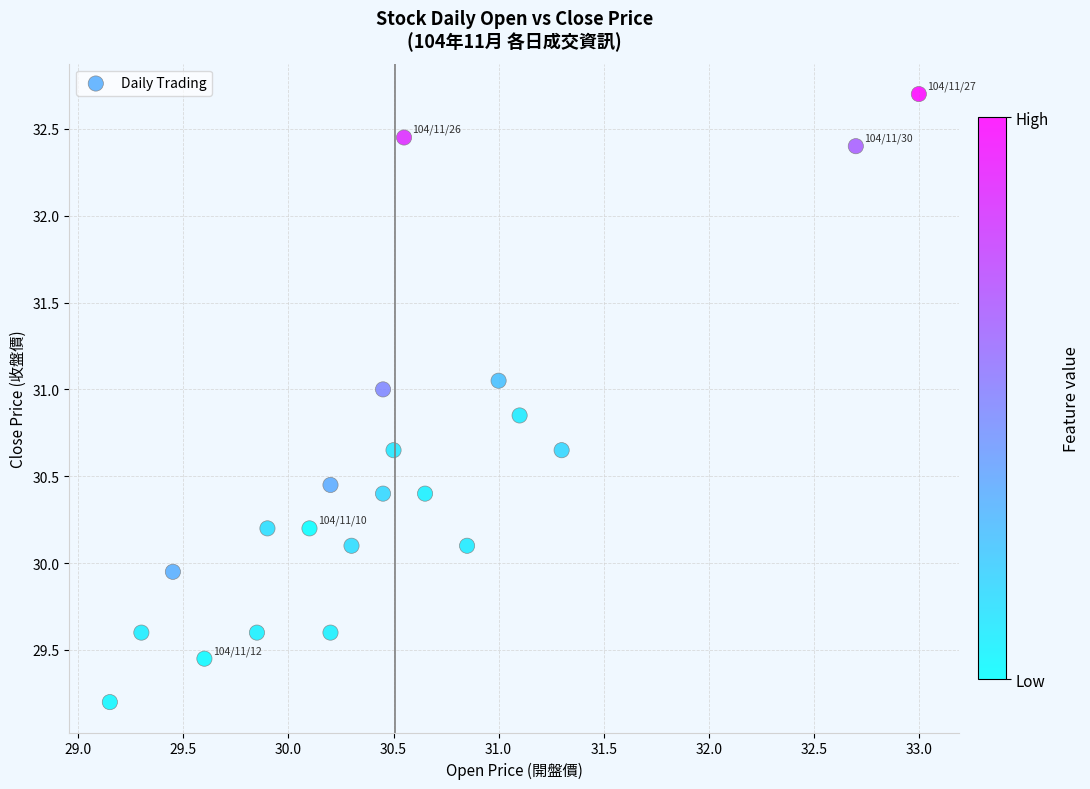

What is the range of Y values (max minus min)?

3.5